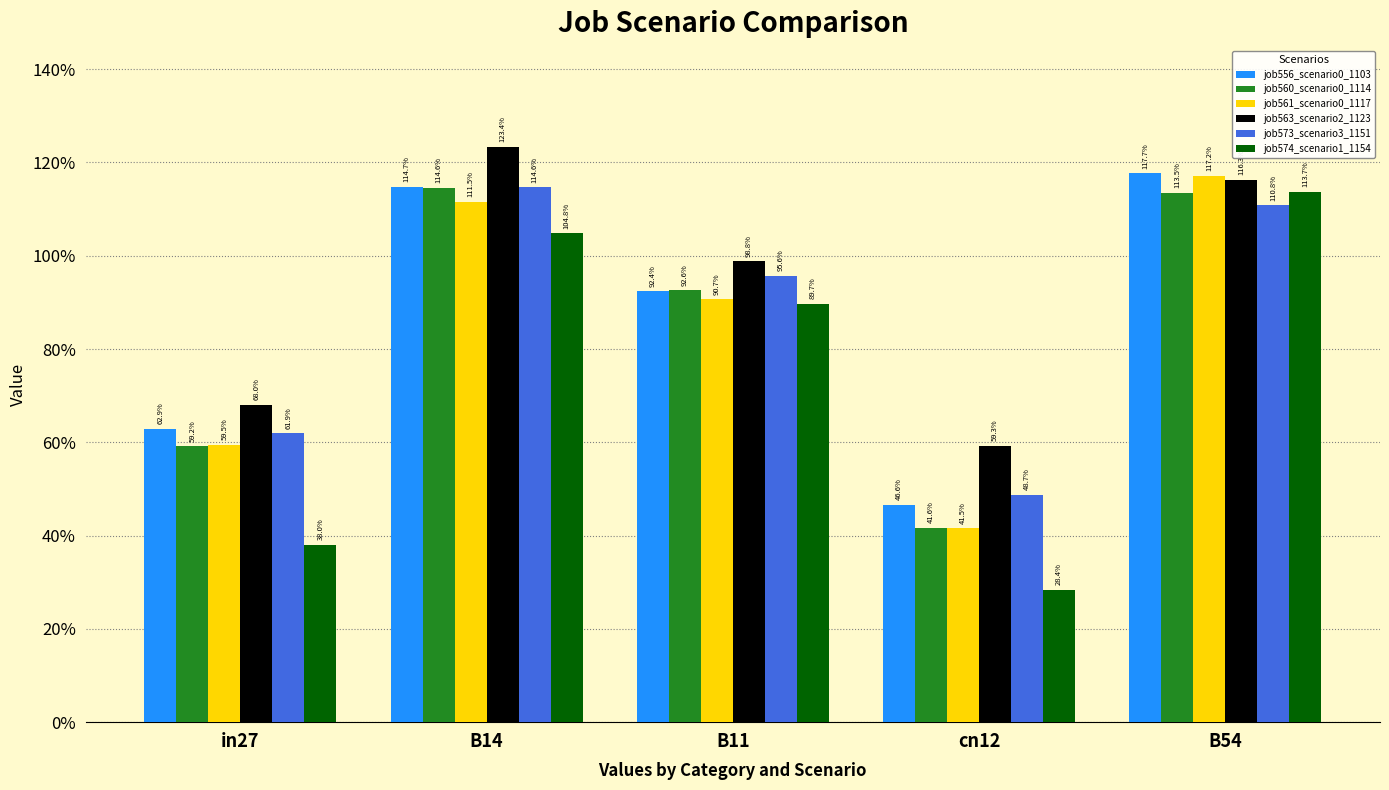

What are all the series names shown in the legend?

job556_scenario0_1103, job560_scenario0_1114, job561_scenario0_1117, job563_scenario2_1123, job573_scenario3_1151, job574_scenario1_1154